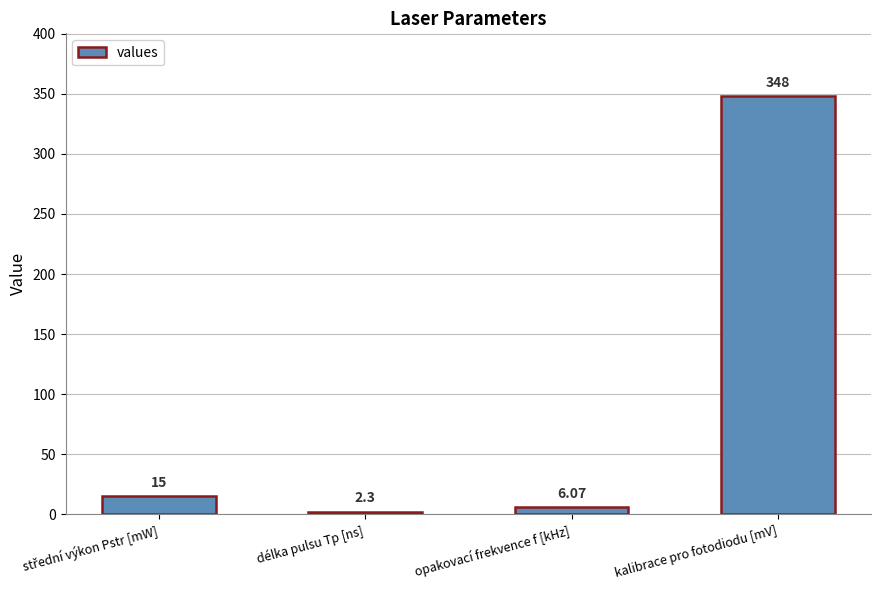

Does the chart contain stacked bars?

No